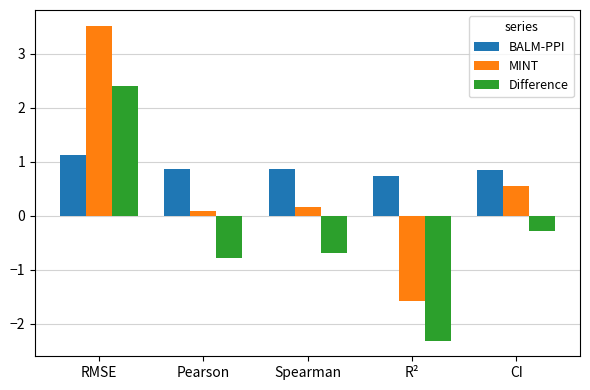

At Spearman, list the series in order from smallest to largest.

Difference, MINT, BALM-PPI